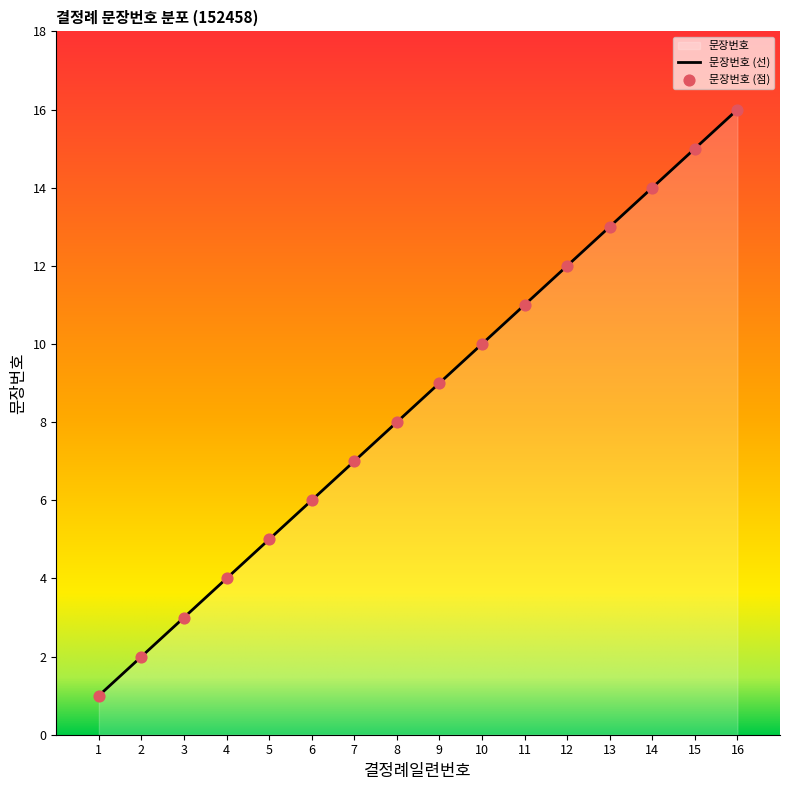

What is the change in value from 4 to 11?

+7